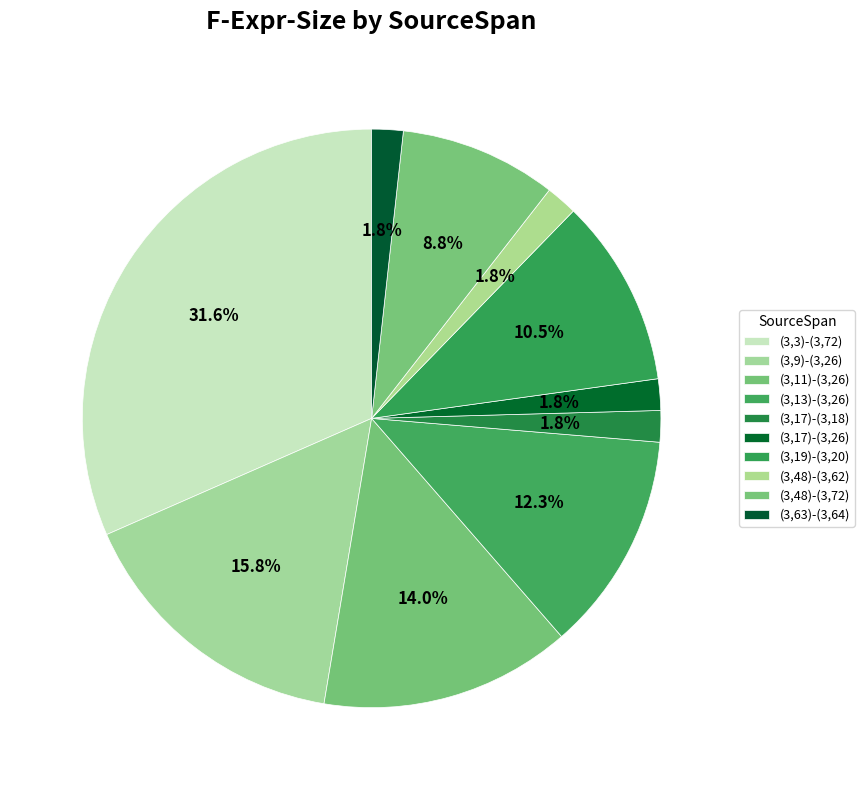

Which has a higher value, (3,19)-(3,20) or (3,17)-(3,18)?

(3,19)-(3,20)